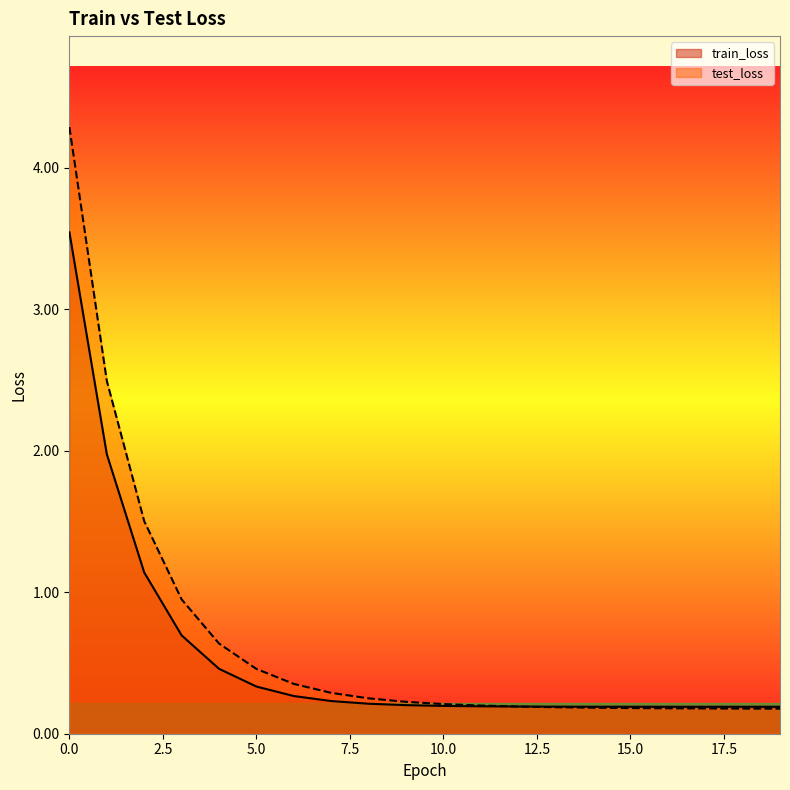

What is the average value of the test_loss series?

0.7